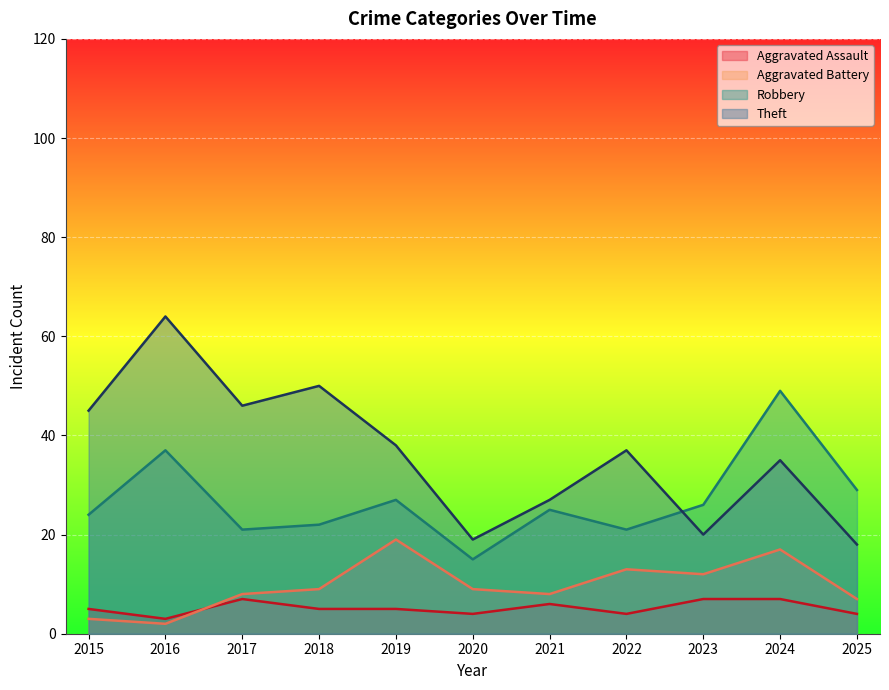

At which category is the sum across all series the highest?

2024